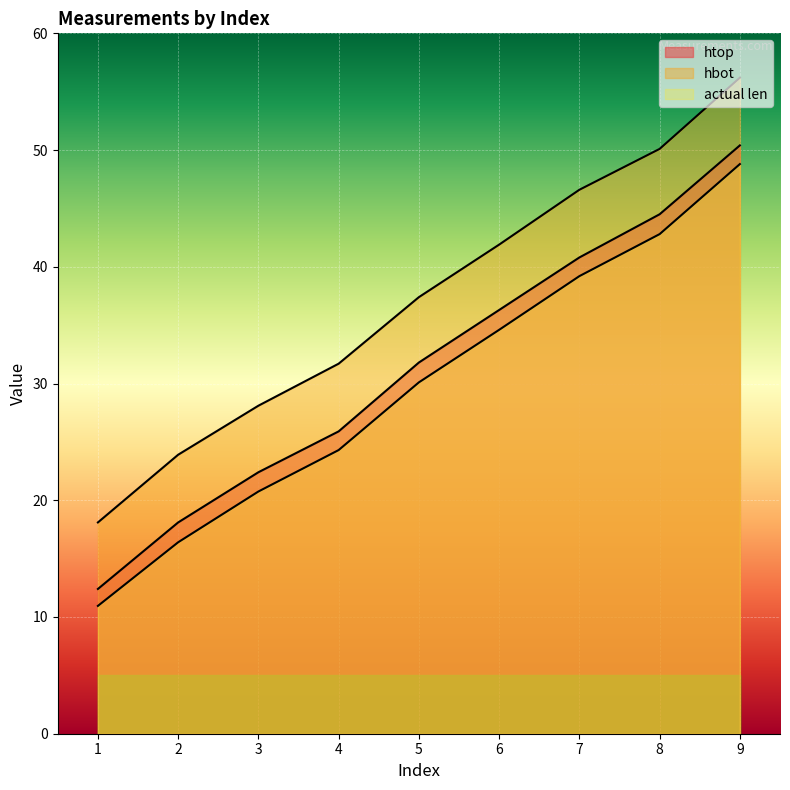

At 8, list the series in order from smallest to largest.

actual len, htop, hbot